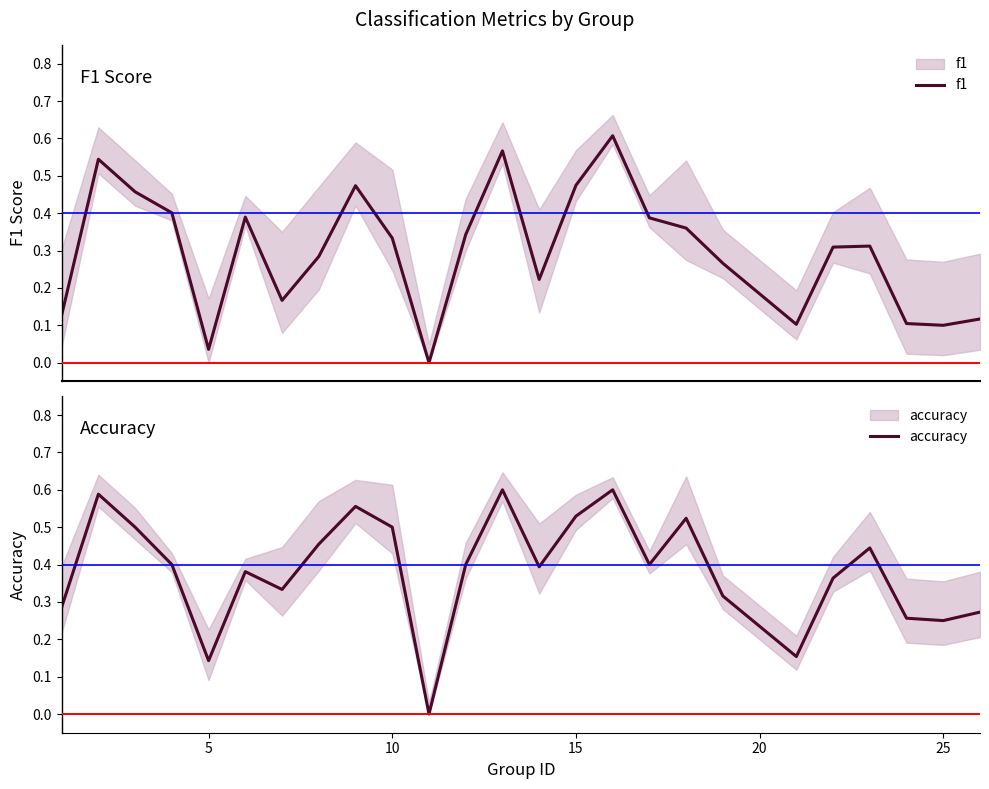

Which series ends up on top after the final intersection of f1 and accuracy?

accuracy